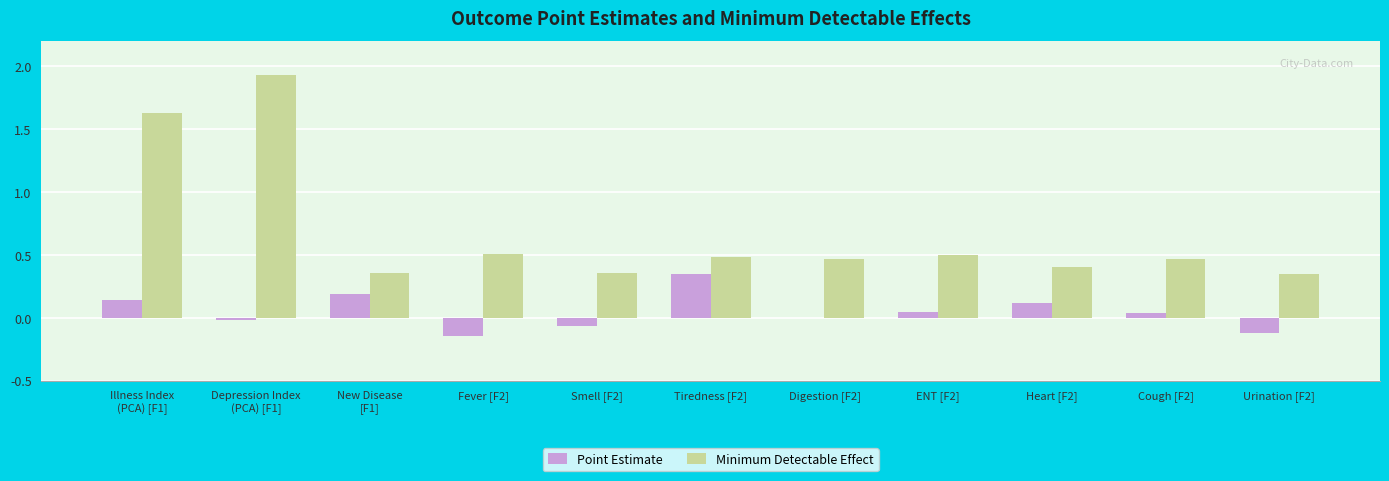

True or false: Point Estimate has a value of 0.0 at Digestion [F2].

True